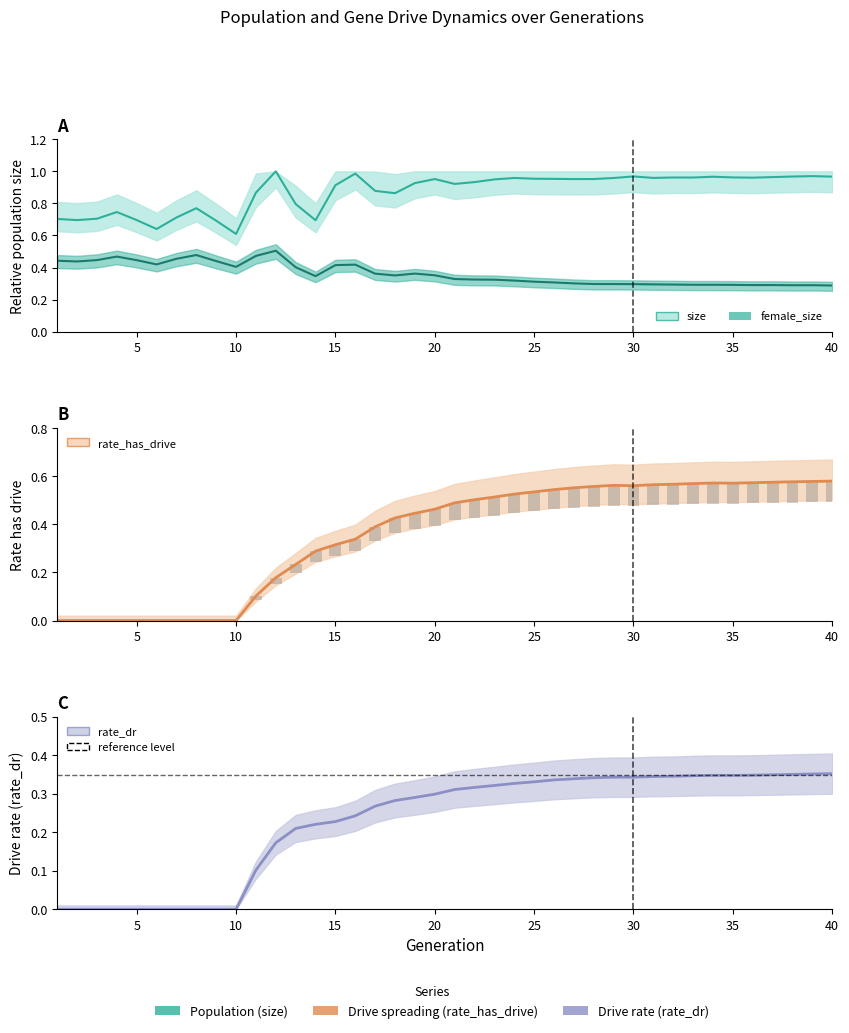

How many bars are there in total?

160